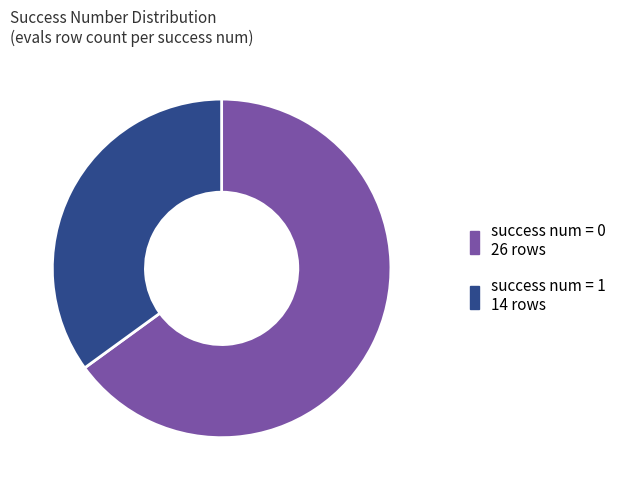

Does any single category account for the majority?

Yes